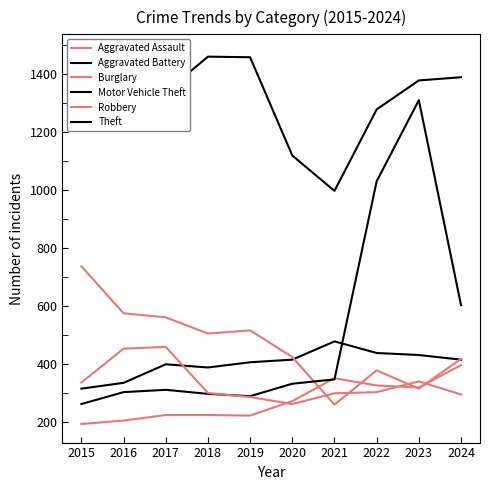

What is the sum of all Theft values?

13158